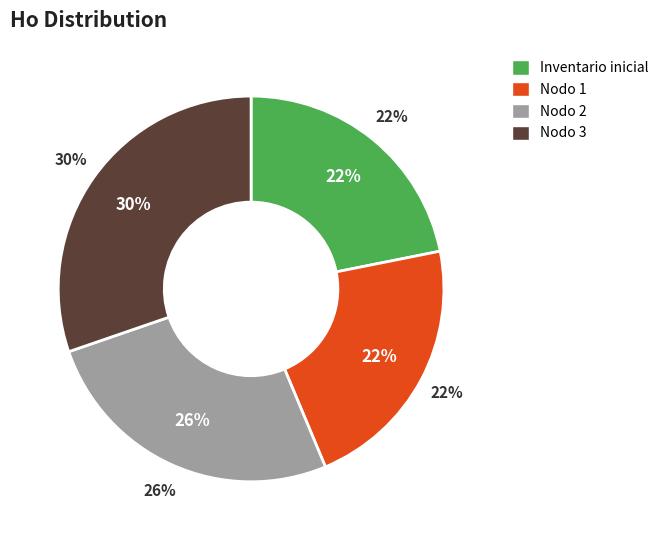

To the nearest percent, what is the difference between the largest and smallest slice percentages?

8%